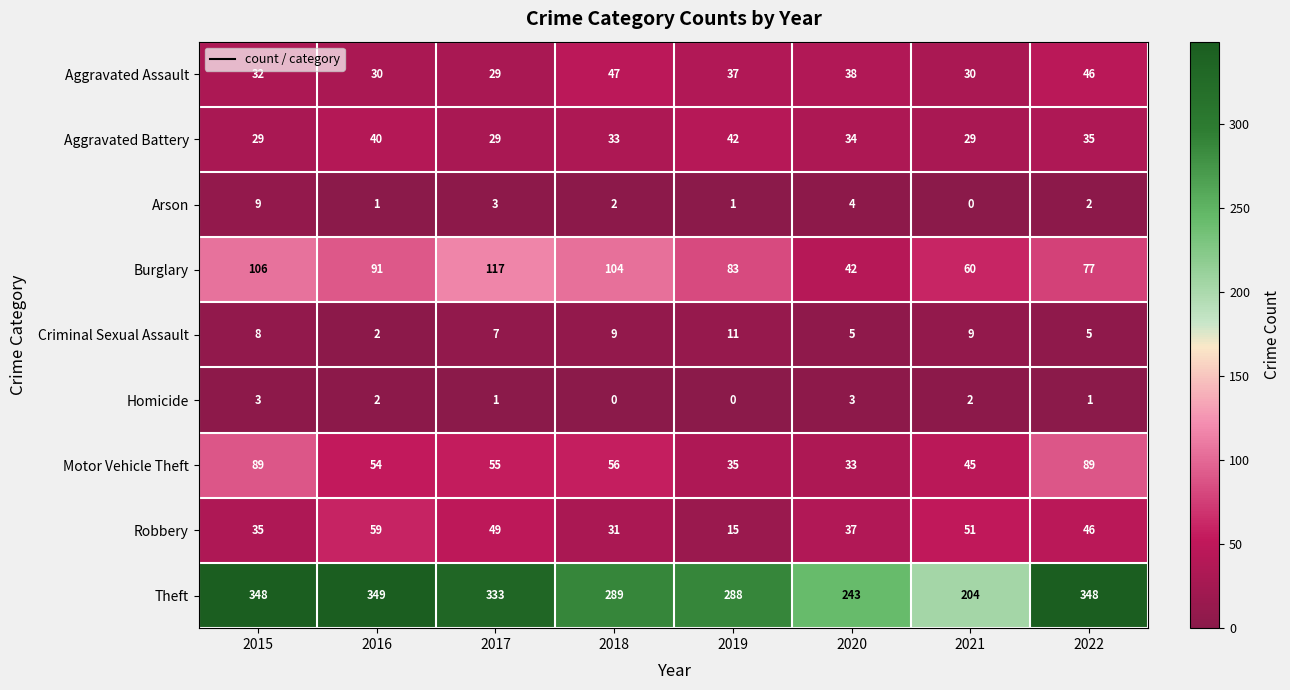

What is the difference between the maximum and second lowest values in the Robbery series?

28